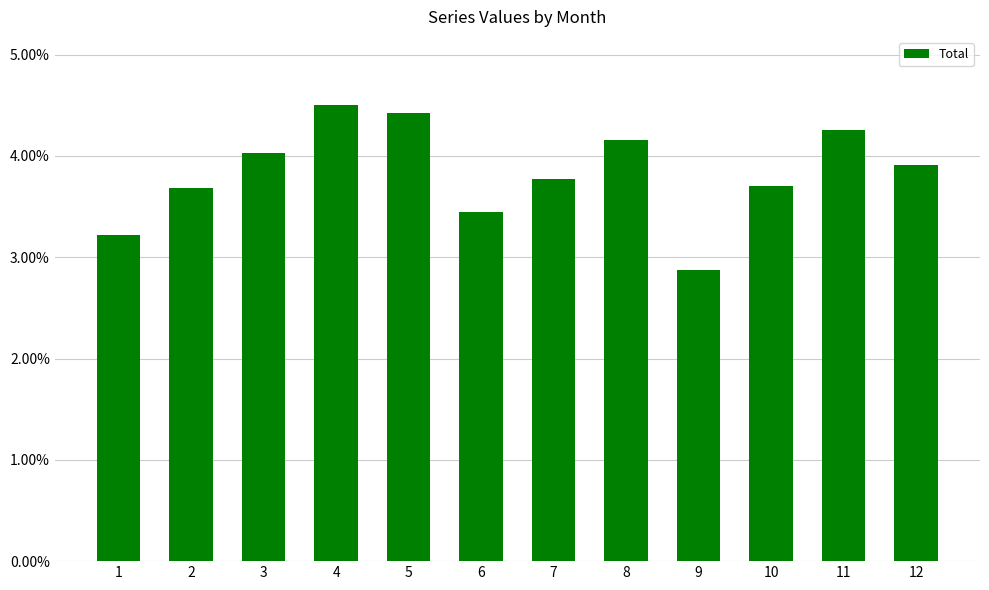

Is it true that the value at 6 is 2.4?

False